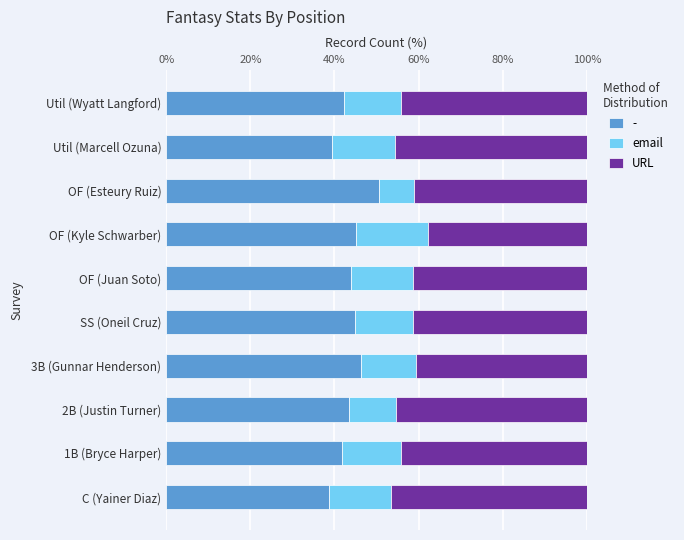

How many categories are shown in the chart?

10